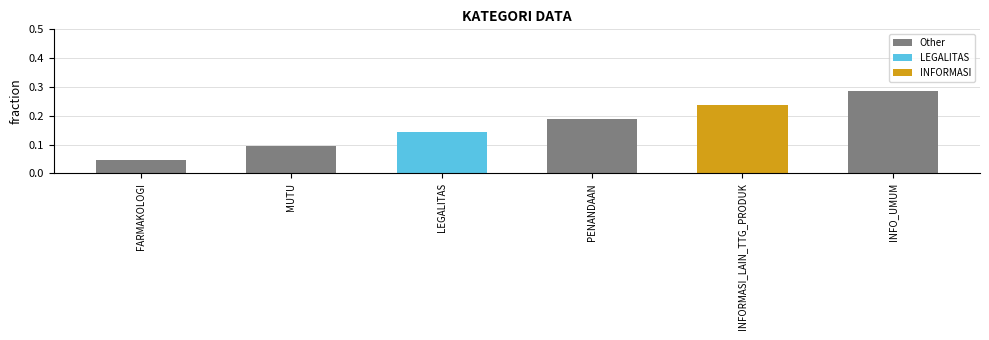

Does the chart contain stacked bars?

No